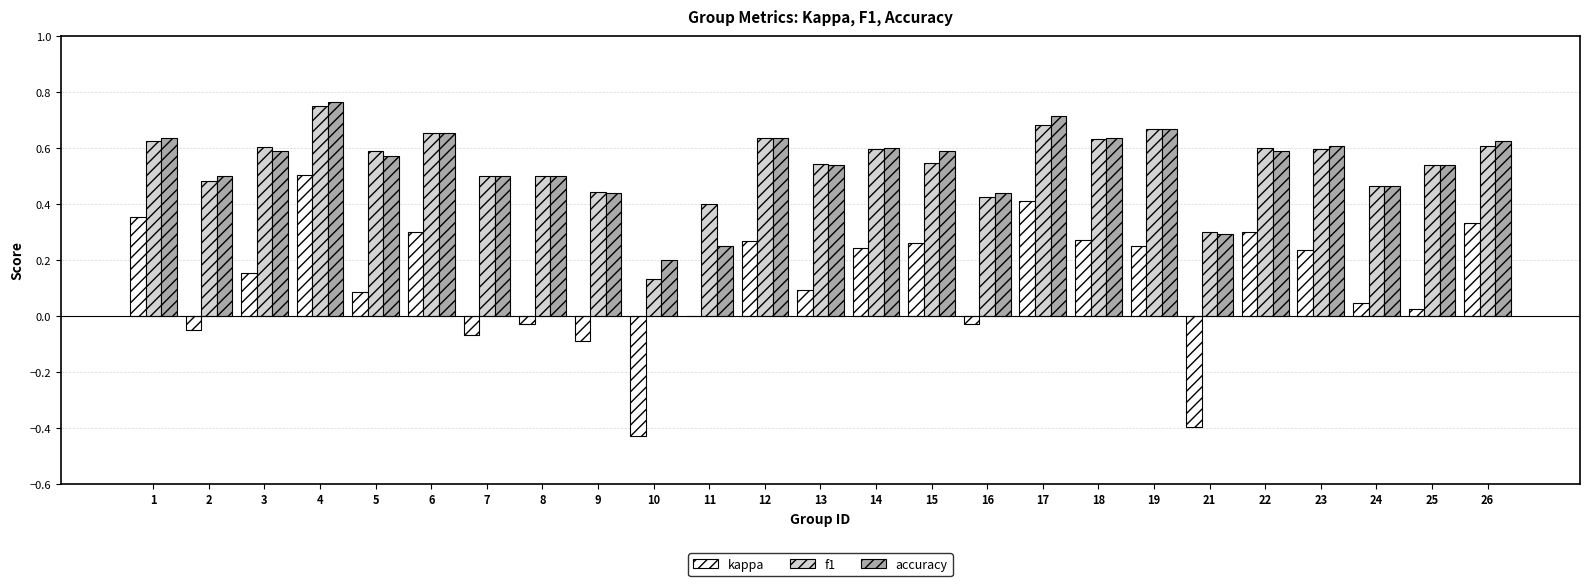

Which label corresponds to the largest value in the chart?

4